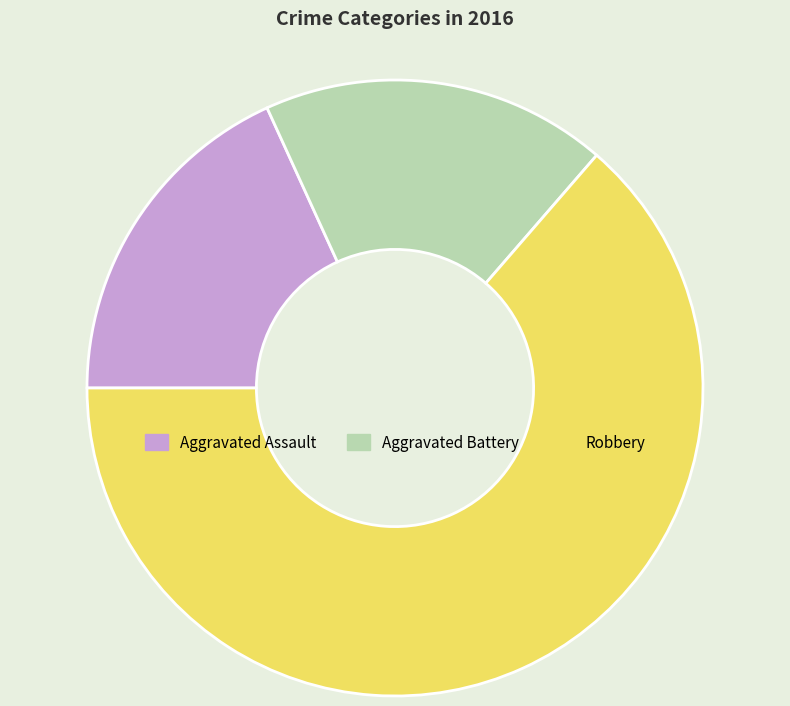

How many segments does this pie chart have?

3